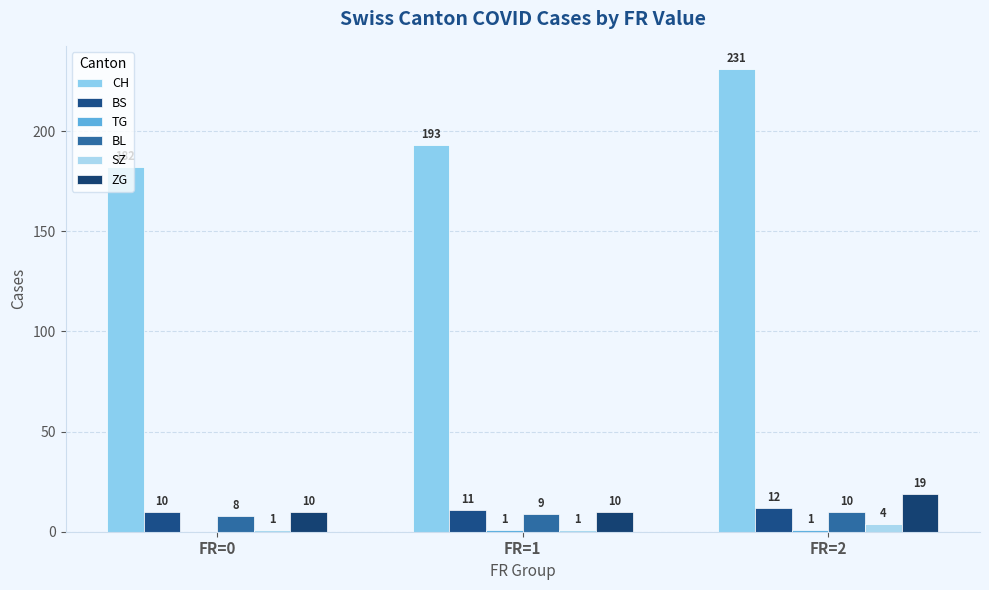

What is the difference between the maximum and minimum values in the BL series?

2